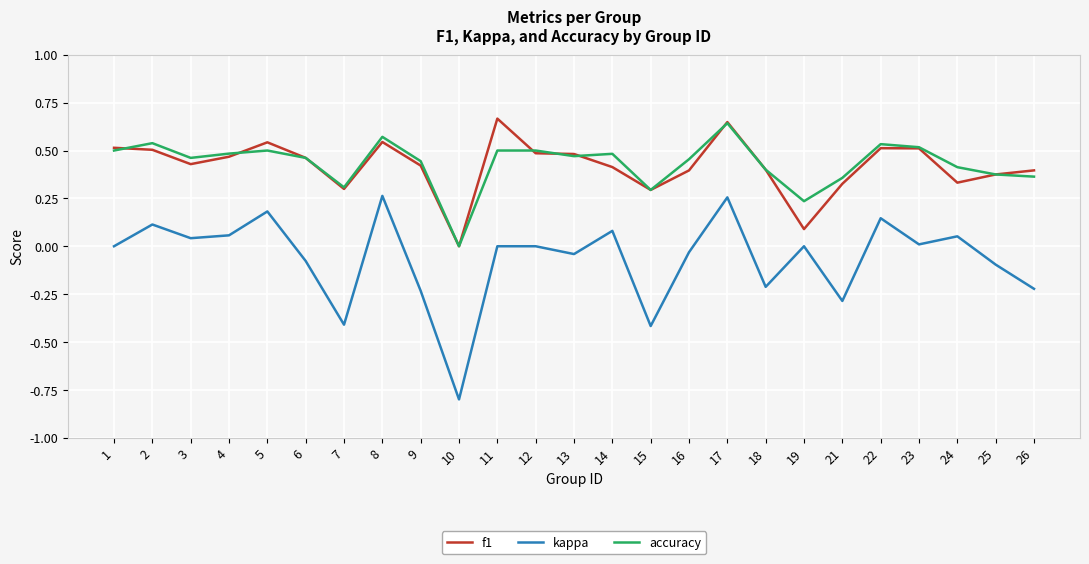

True or false: f1 and kappa cross at least once.

False